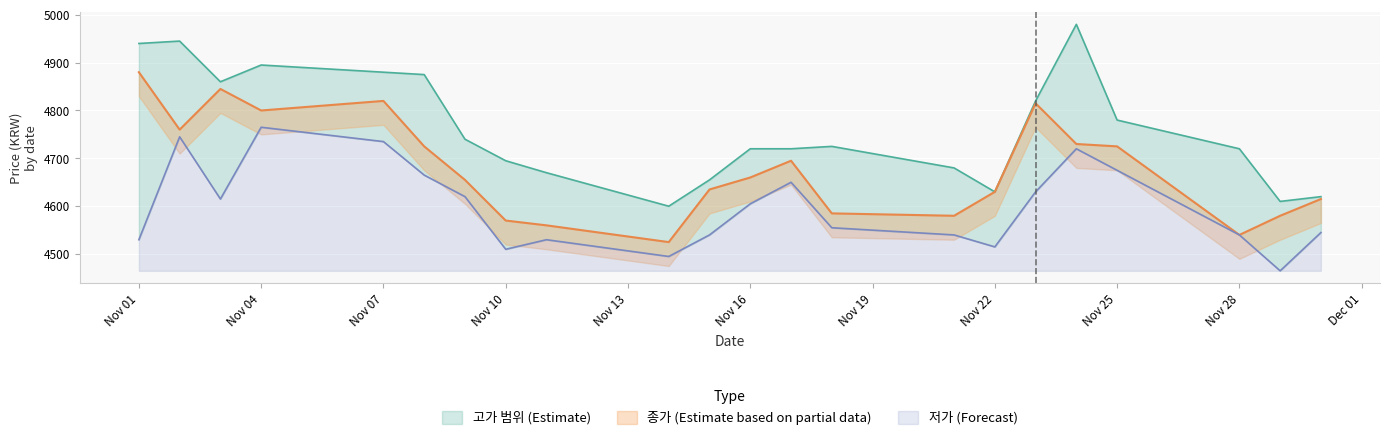

At which label does 종가 first exceed 4660?

2022-11-01